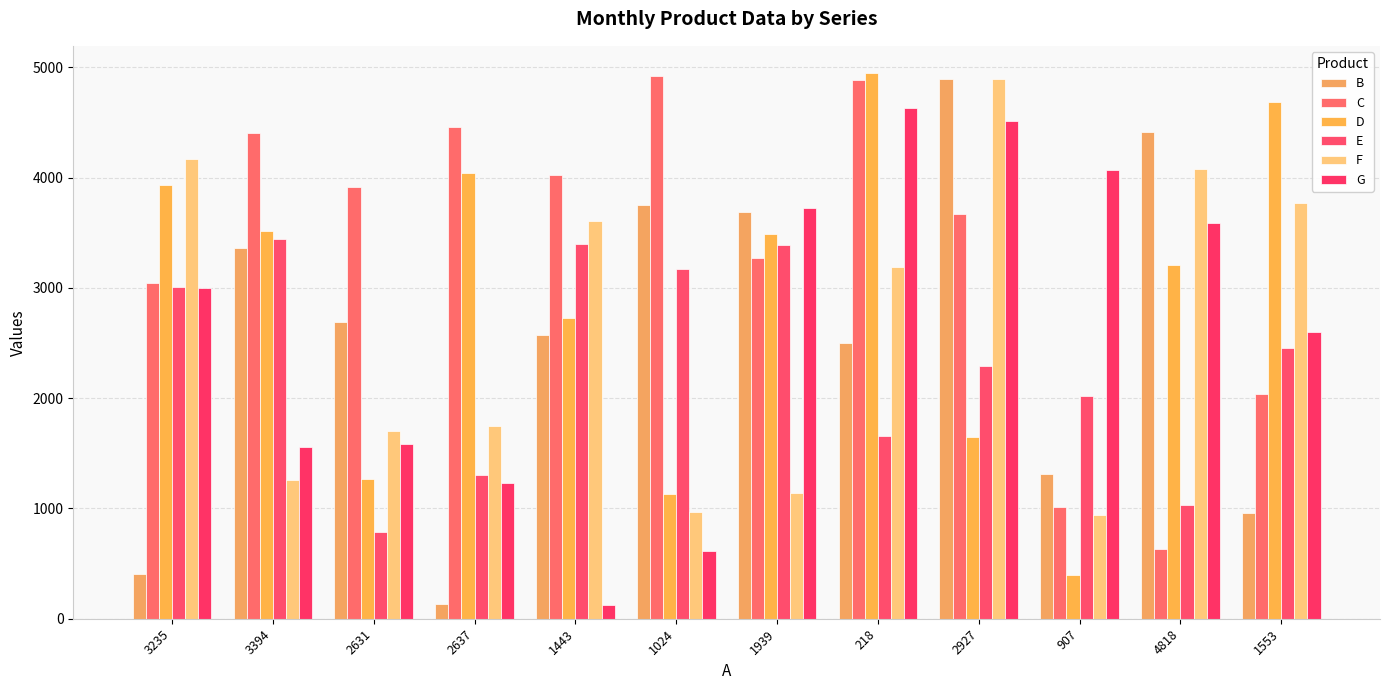

Rank the categories by F value from lowest to highest.

907, 1024, 1939, 3394, 2631, 2637, 218, 1443, 1553, 4818, 3235, 2927